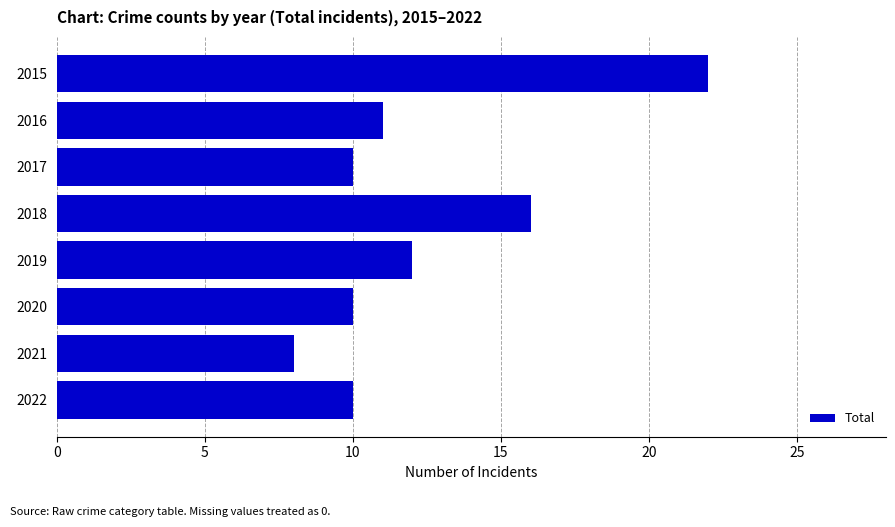

Count the number of categories in the chart.

8